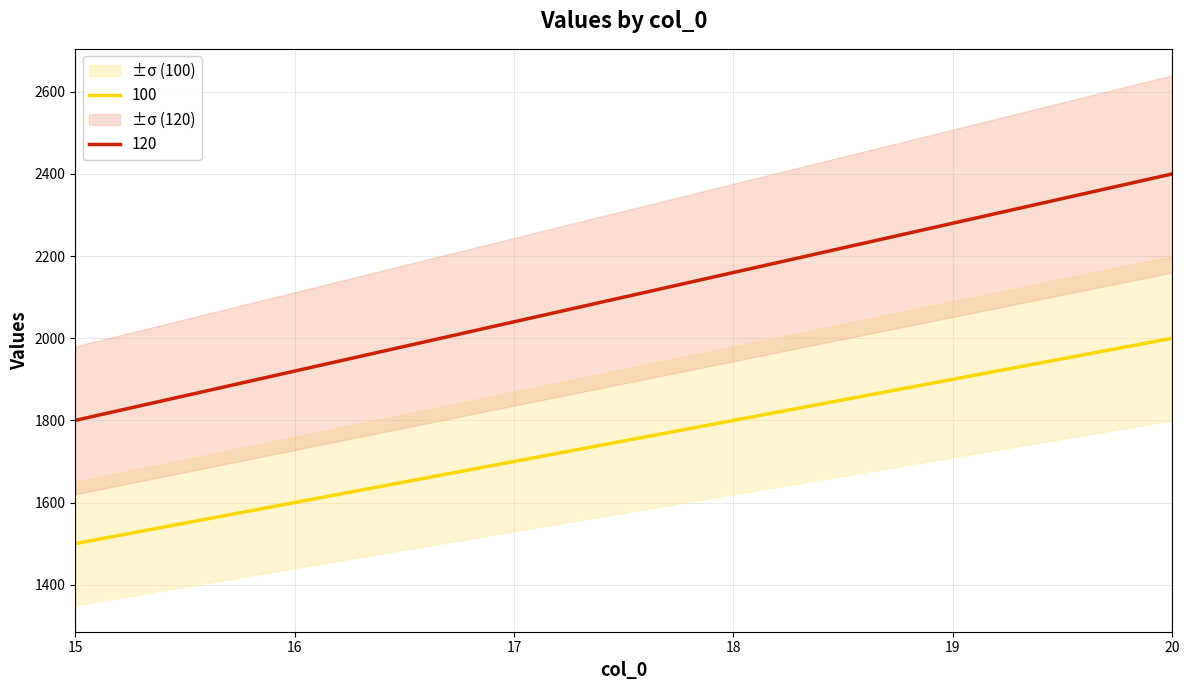

At which label is 100 closest to 1750?

15